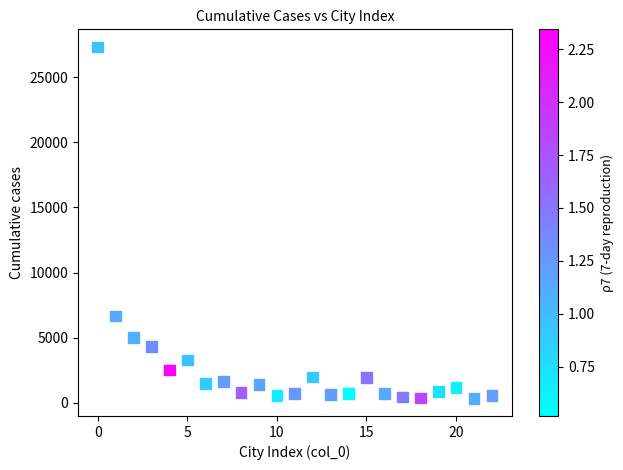

What is the range of Y values (max minus min)?

26957